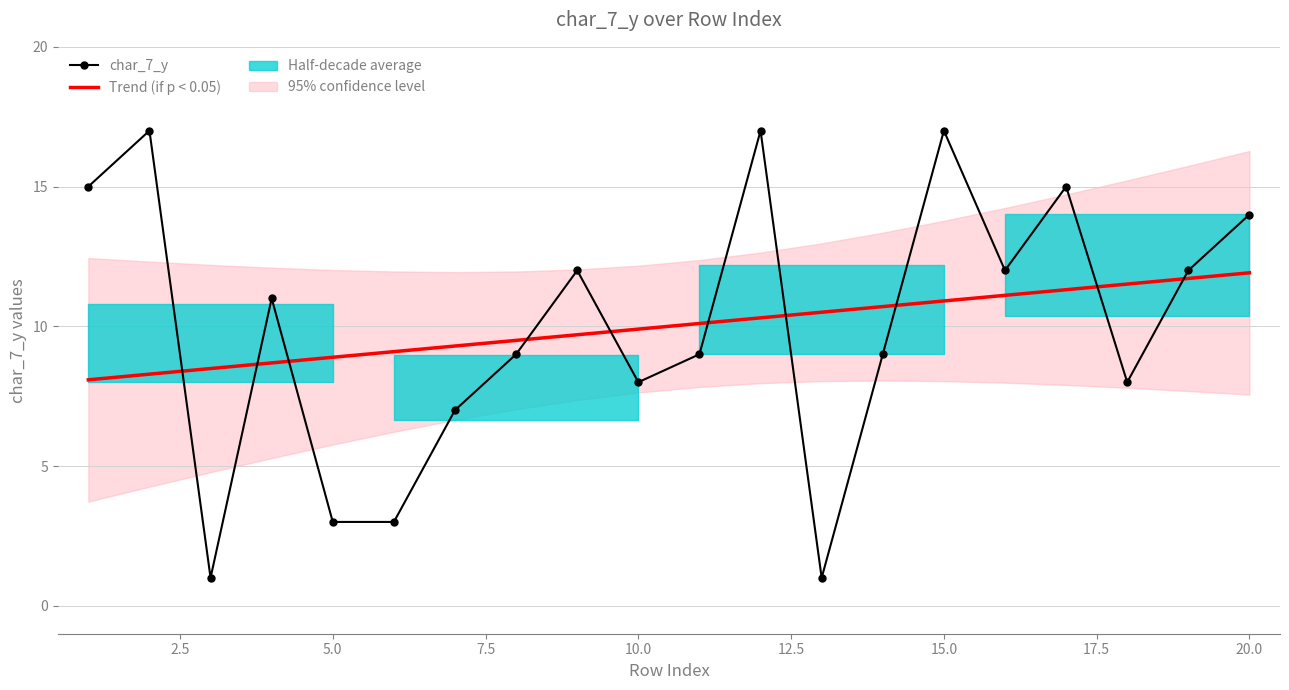

Rank the series by their maximum value, from highest to lowest.

char_7_y, Trend (if p < 0.05)